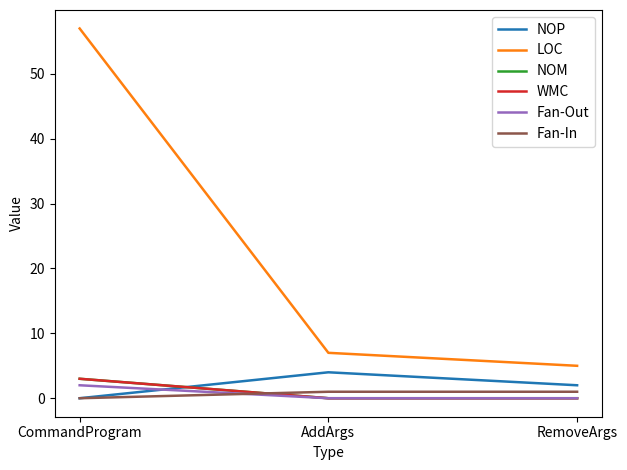

True or false: WMC has a value of 3 at CommandProgram.

True